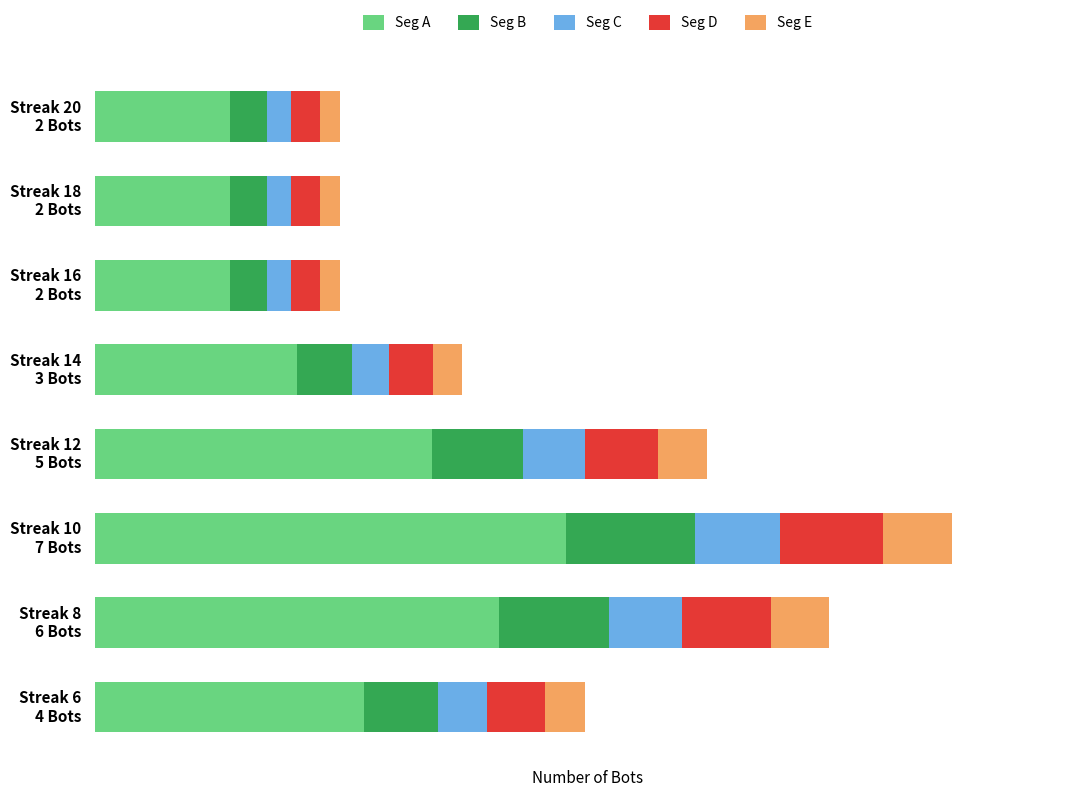

What is the value of the Seg C bar at the 2nd from the left?

0.2